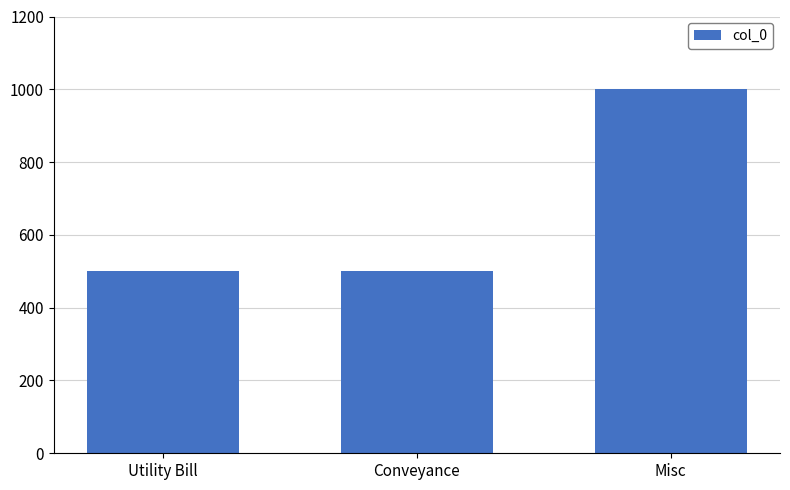

What is the approximate value at Conveyance, to the nearest 100?

500